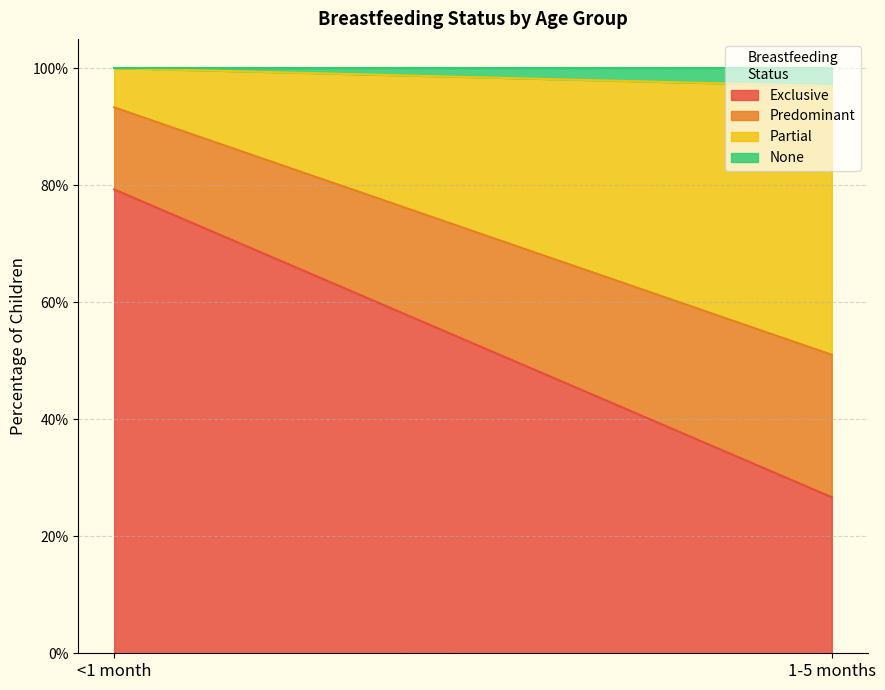

What is the label of the 2nd point from the left?

1-5 months